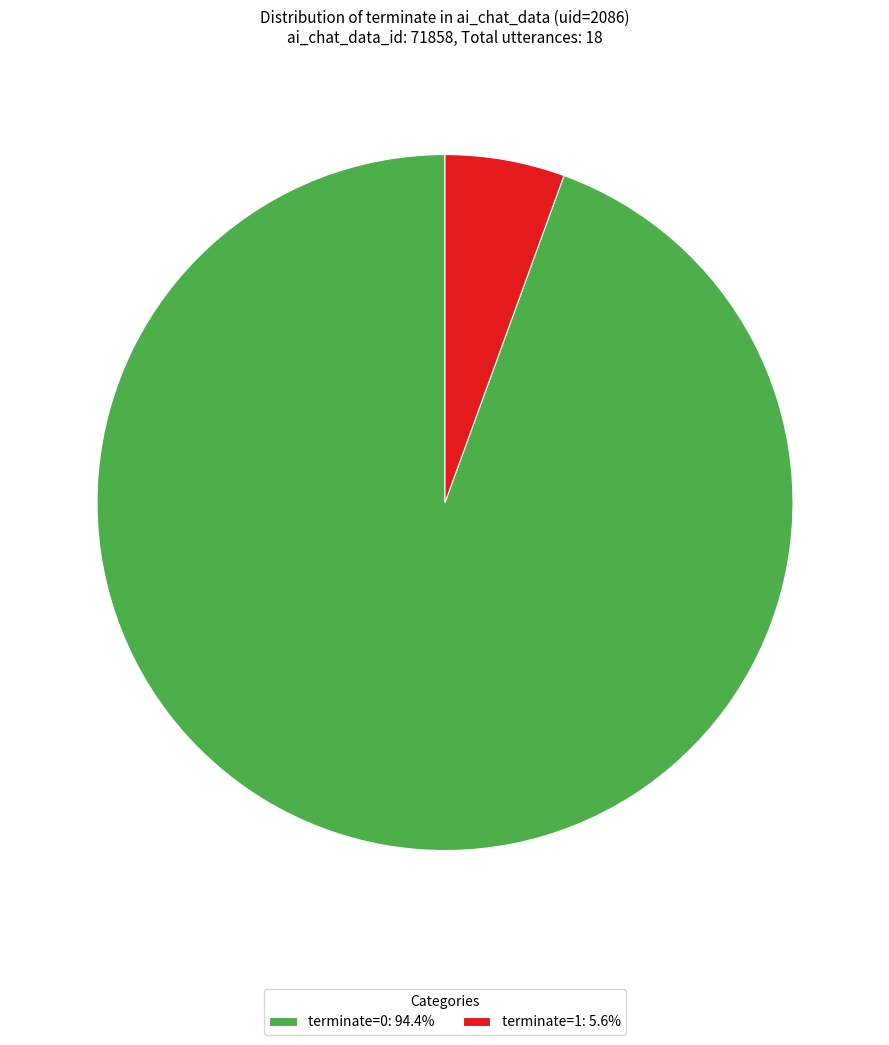

Is the sum of terminate=1: 5.6% and terminate=0: 94.4% greater than half?

Yes